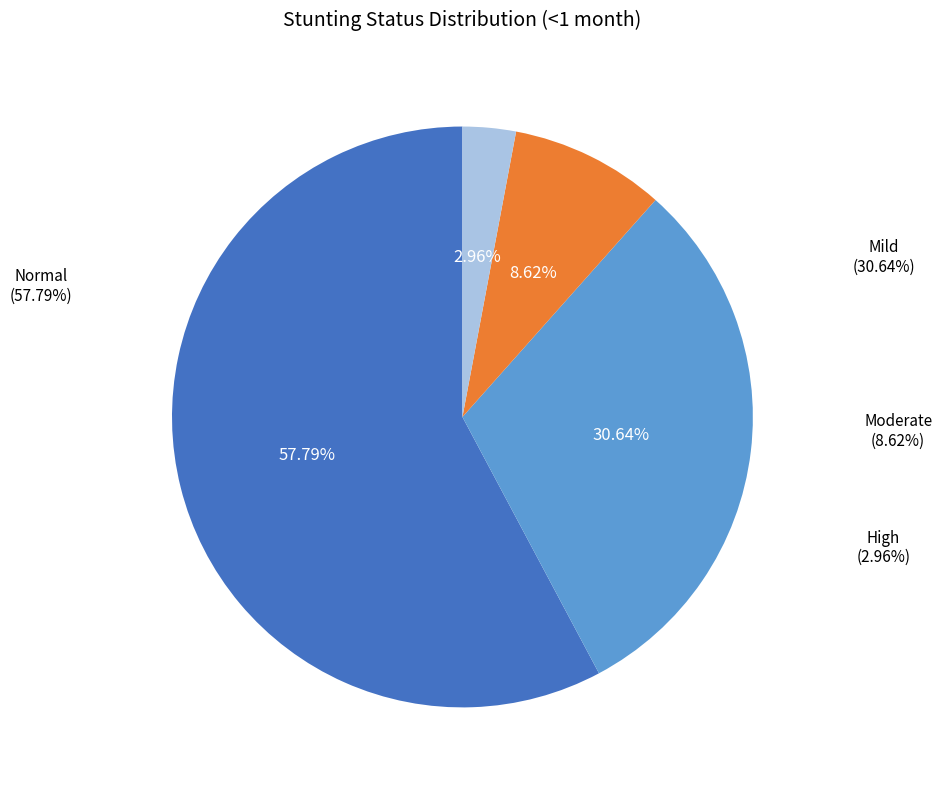

Rank the categories by value from highest to lowest.

Normal (HAZ-score > -1), Mild (HAZ-score between -2 and -1), Moderate (HAZ-score between -3 and -2), High (HAZ-score < -3)